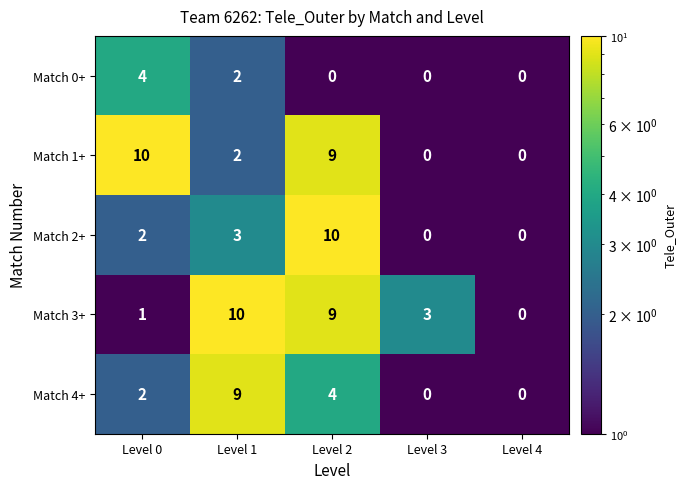

True or false: Match 0+ has a value of 4 at Level 0.

True